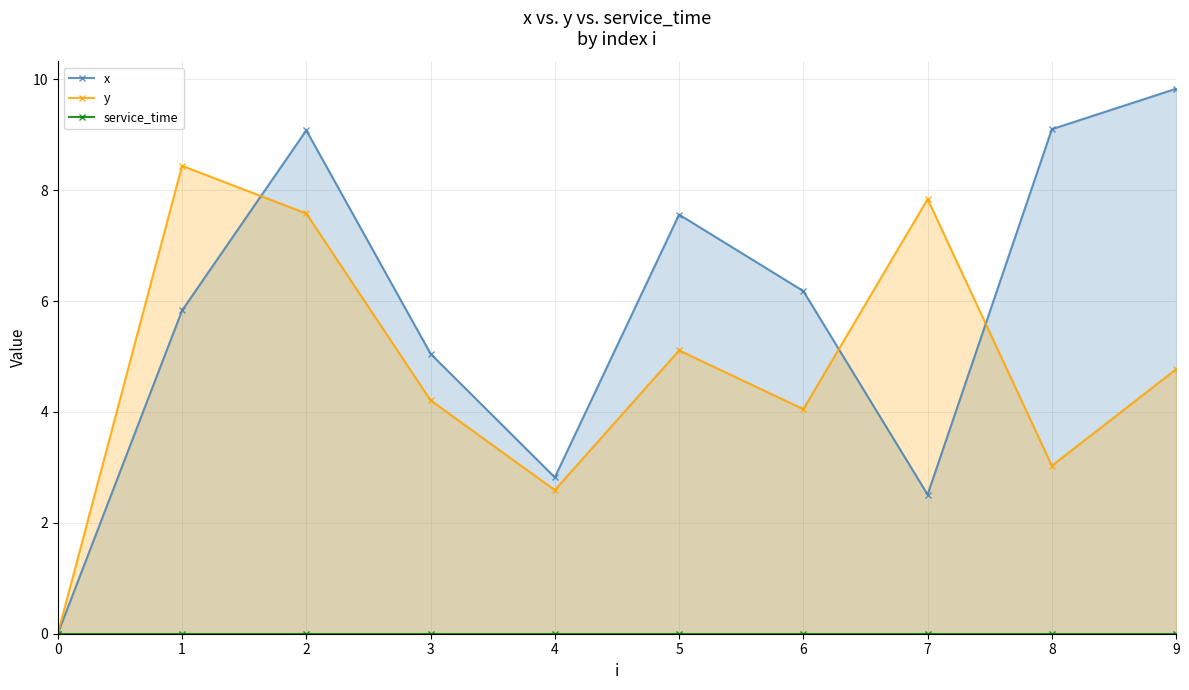

Is it true that x equals 1.3 at 3?

False